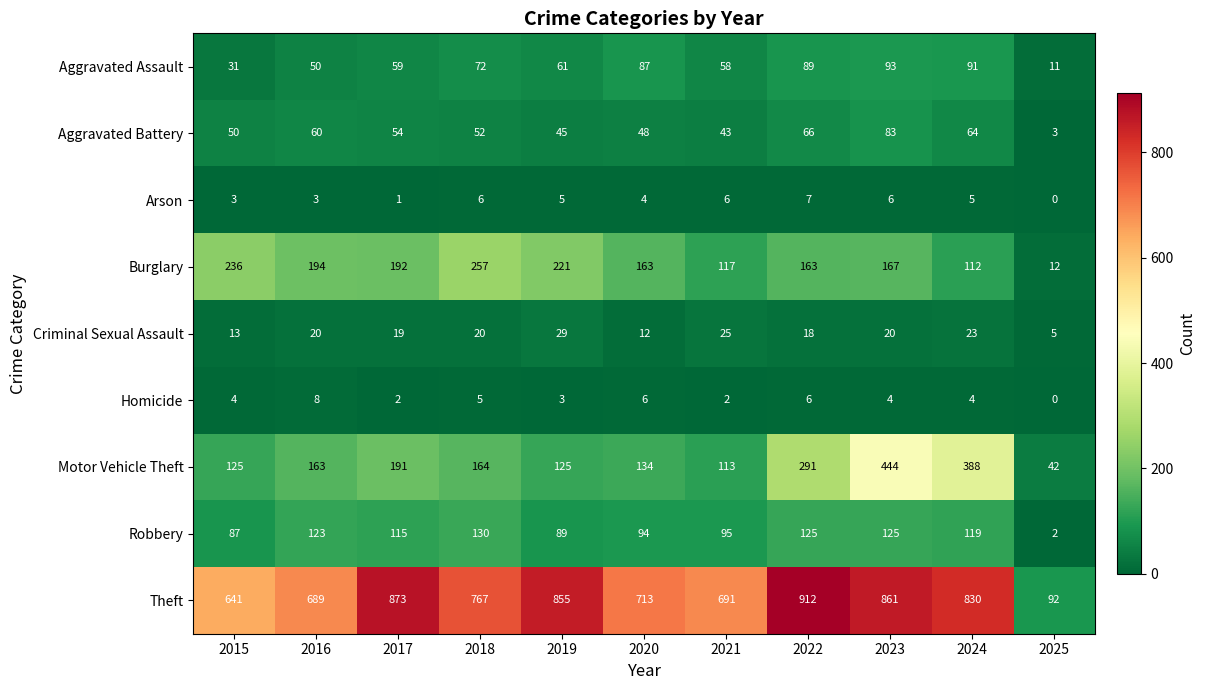

What is the difference between the maximum and minimum values in the Aggravated Battery series?

80